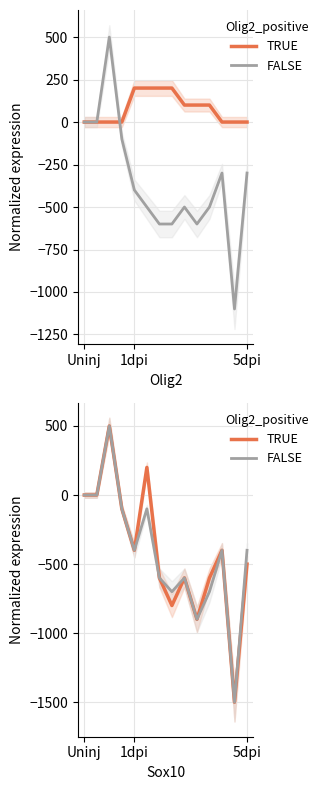

True or false: TRUE and FALSE cross at least once.

False